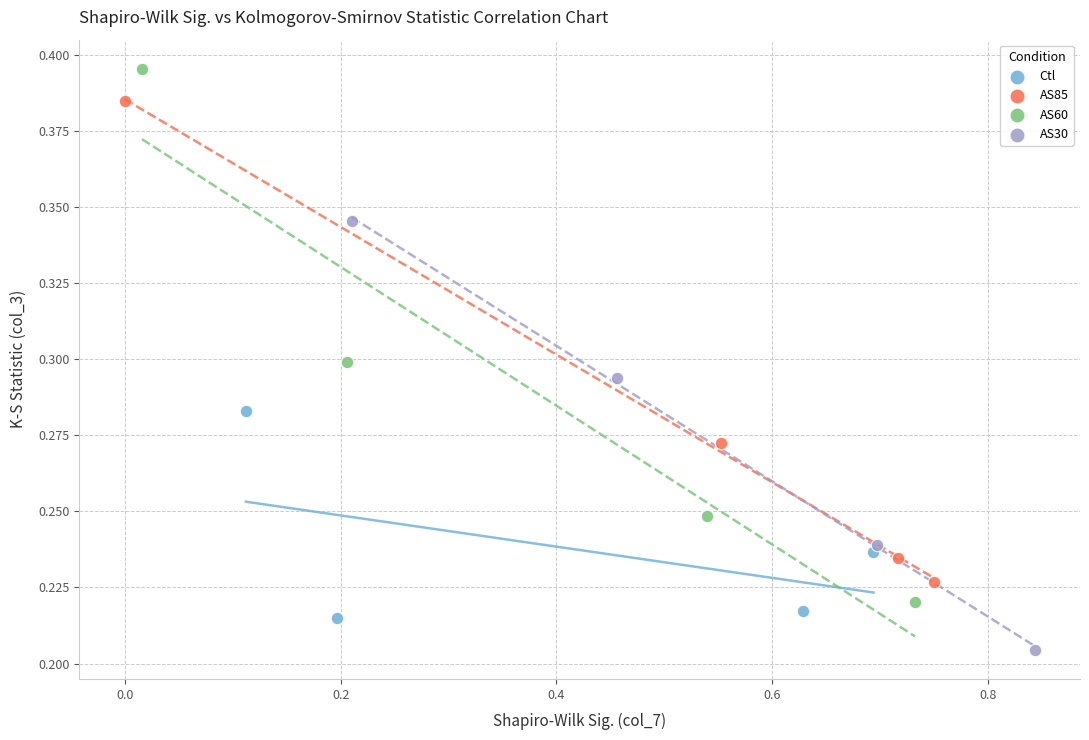

Which series has the largest Y range (max minus min)?

AS60